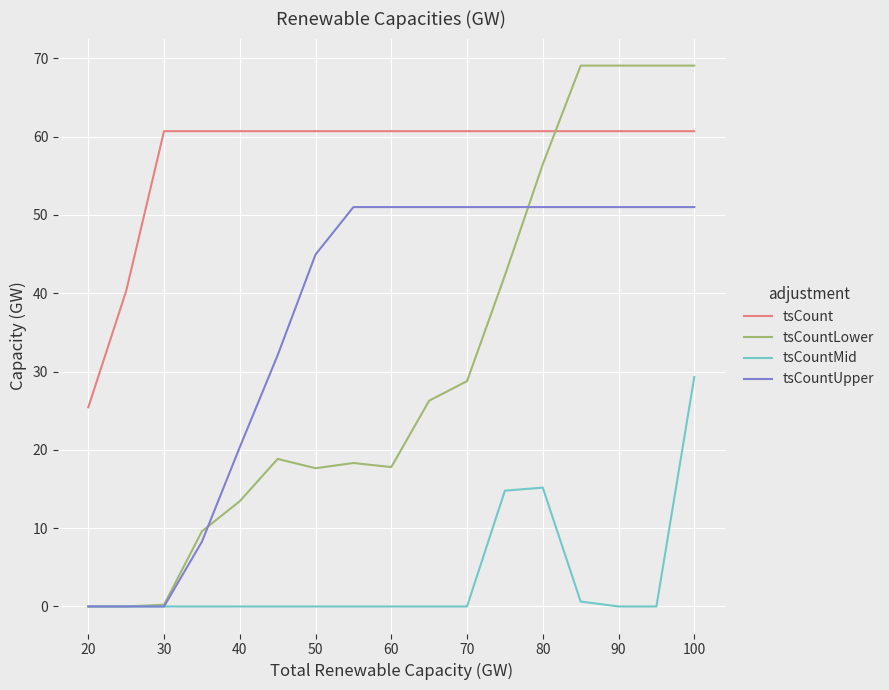

In tsCountMid, how many points are higher than both neighbors (excluding endpoints)?

1